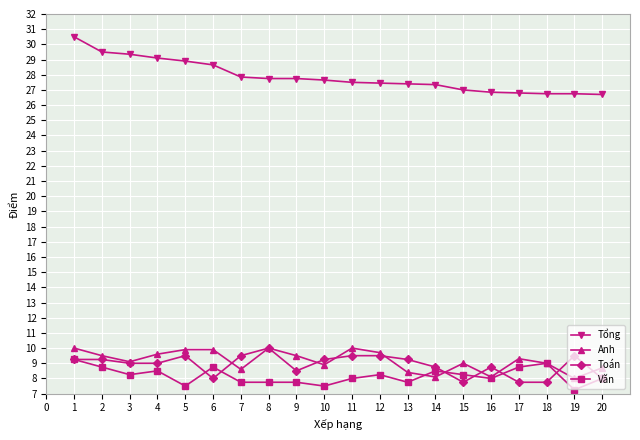

Count the Văn values in the range 7 to 8.

10